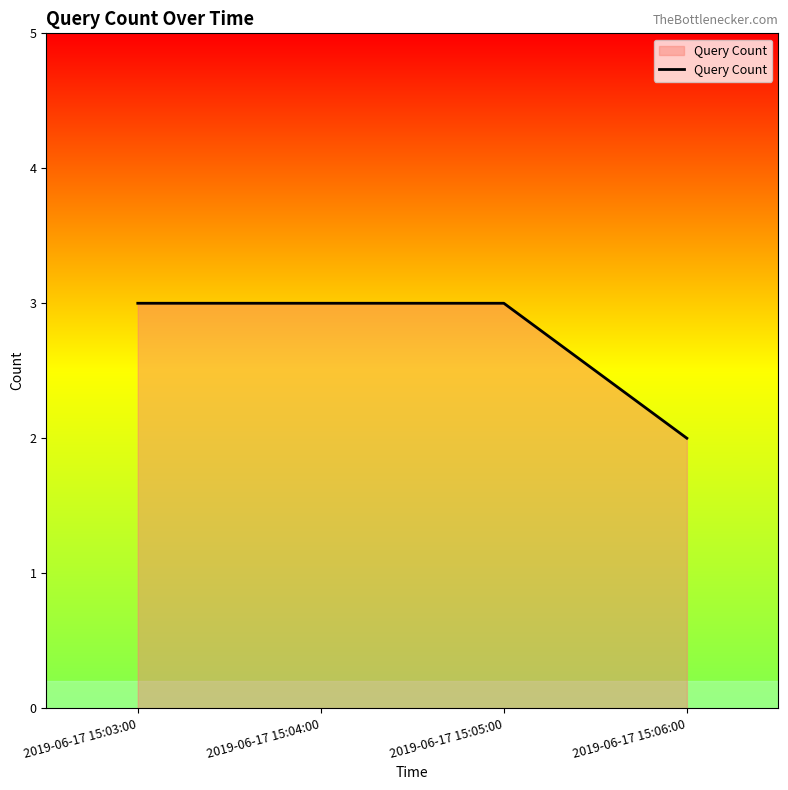

What is the difference between the values at 2019-06-17 15:05:00 and 2019-06-17 15:06:00?

1